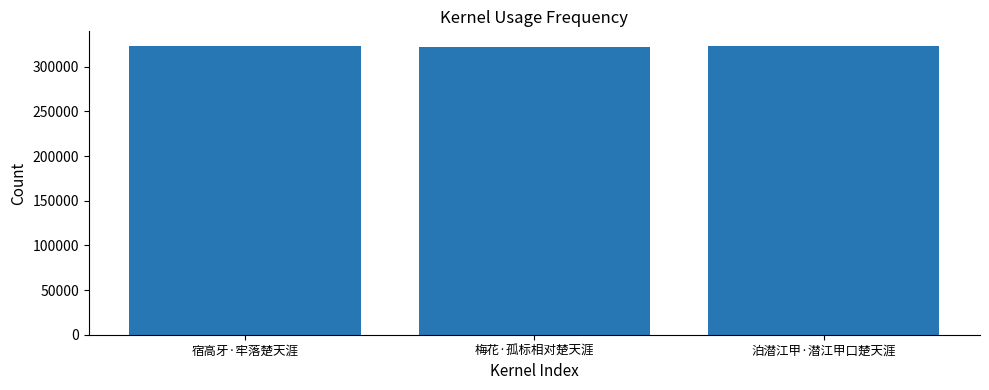

What is the value of the 2nd bar from the left?

321747